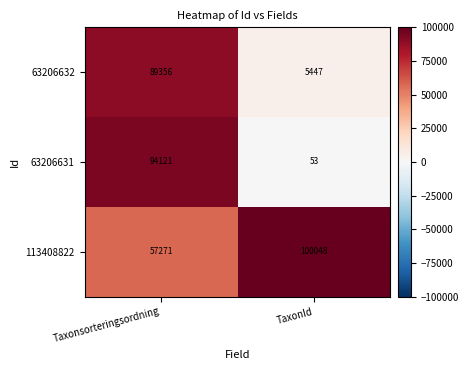

Which series changed the most between Taxonsorteringsordning and TaxonId?

63206631